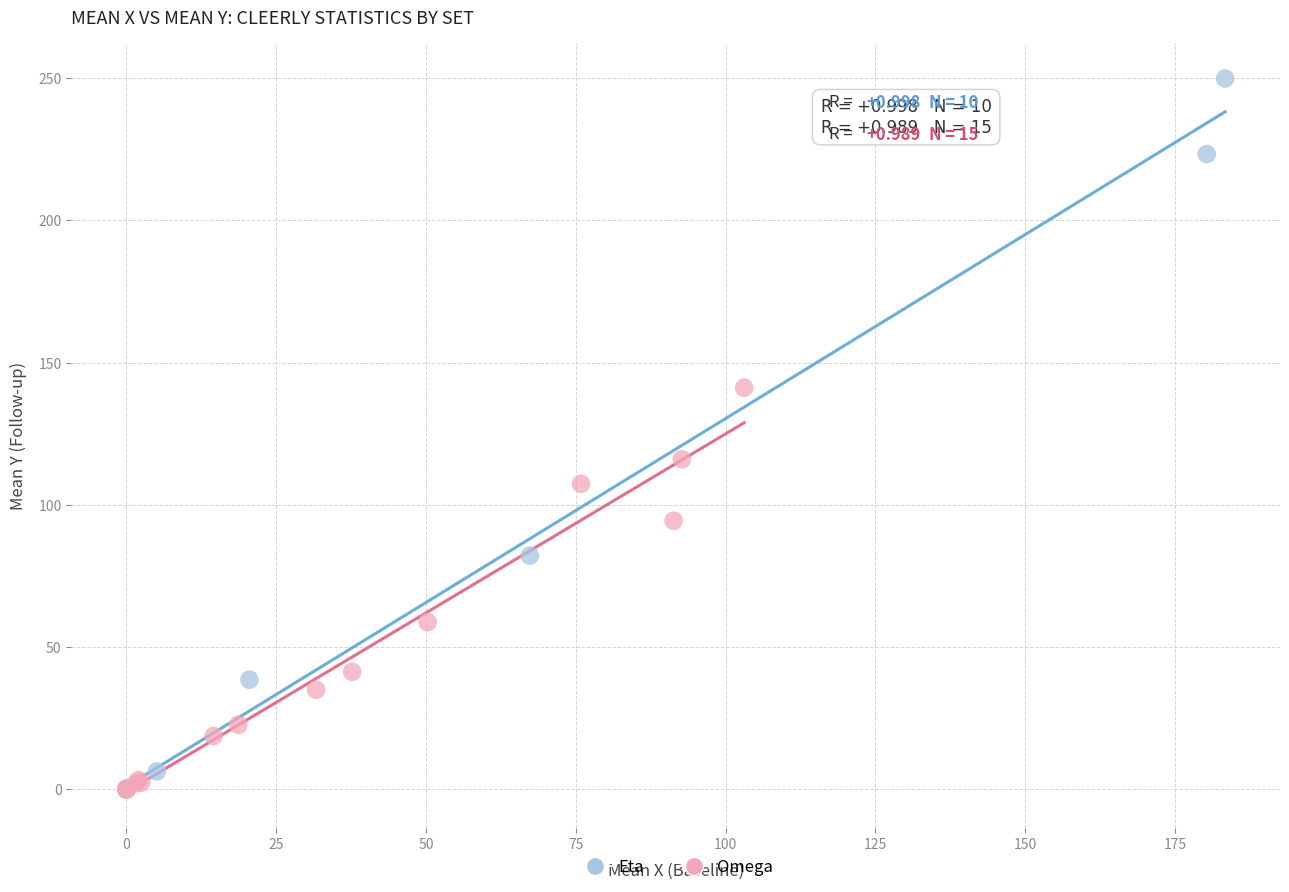

What are all the series names shown in the legend?

Eta, Omega